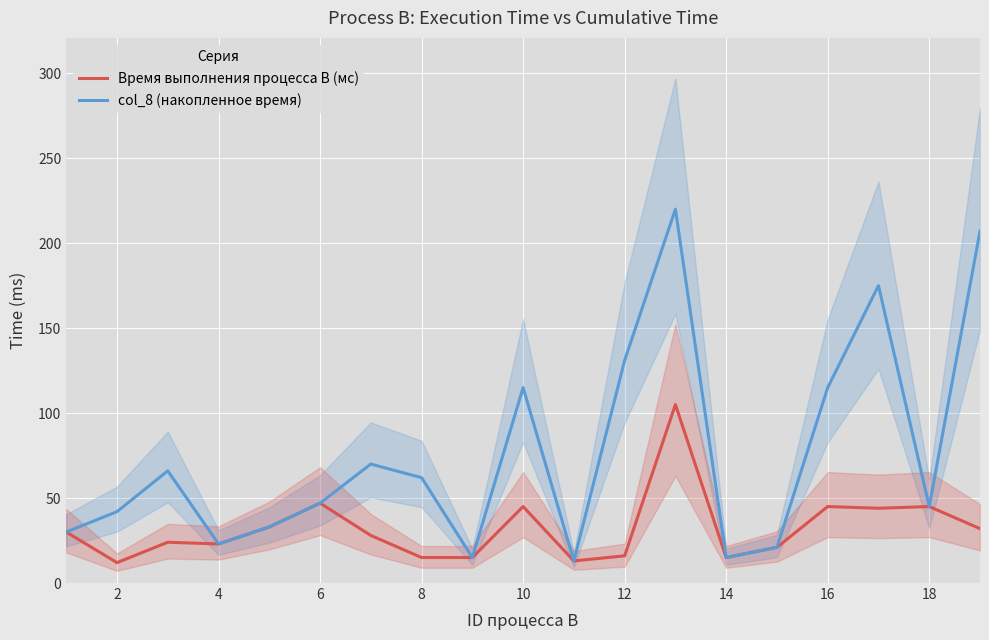

True or false: Время выполнения процесса B (мс) has more than 1 interior local peaks.

True